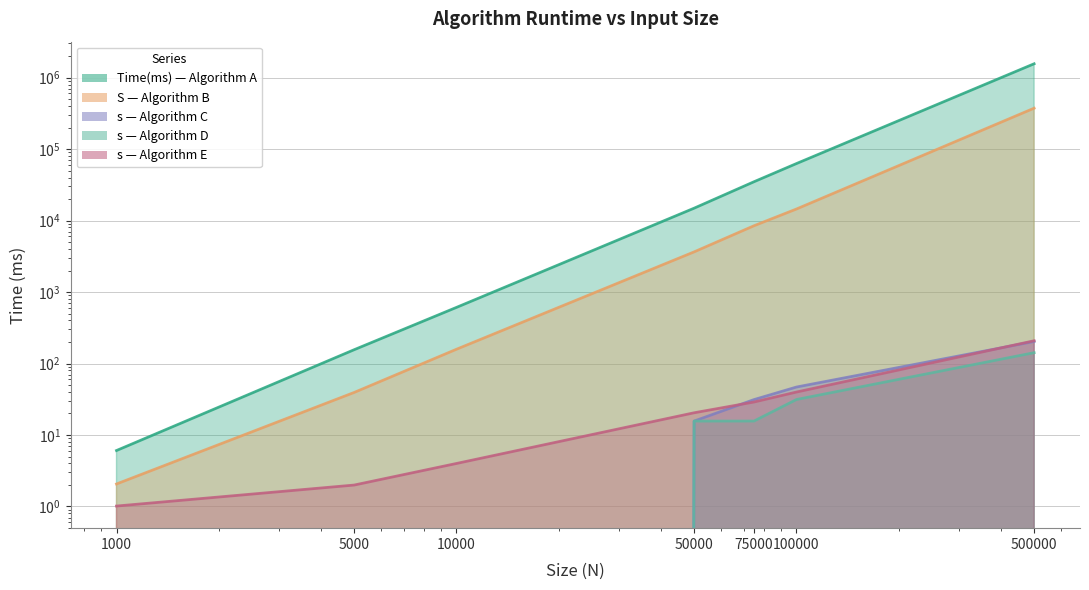

List the series in order of their peak value, lowest first.

s_col8, s_col6, s_col10, S_col4, Time(ms)